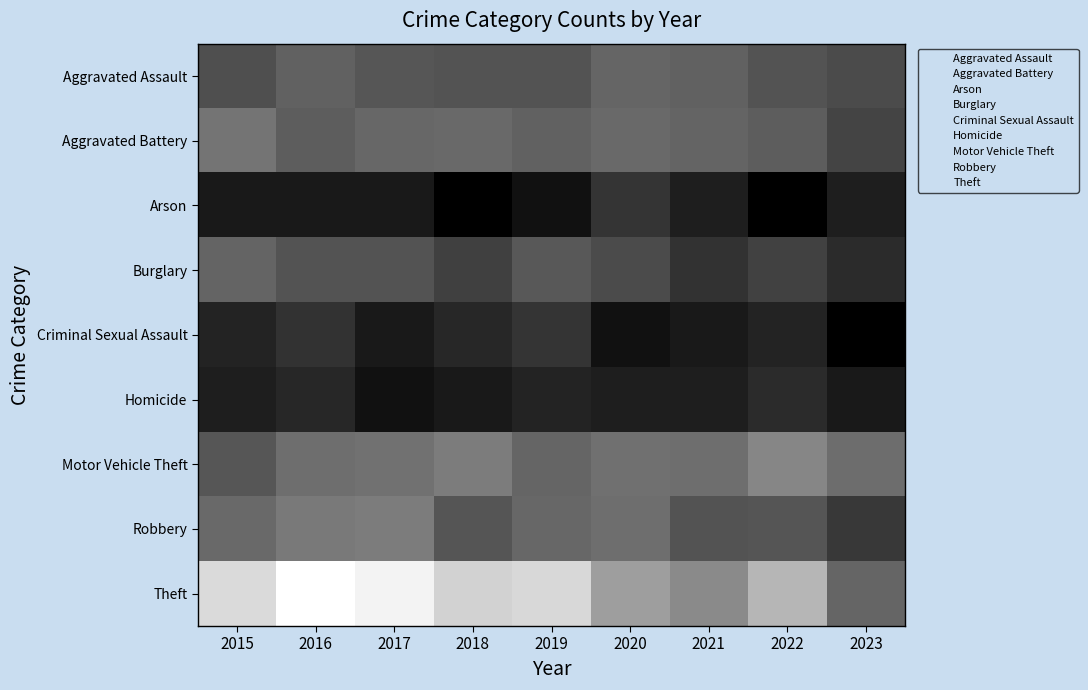

Between 2015 and 2018, which is larger?

2015